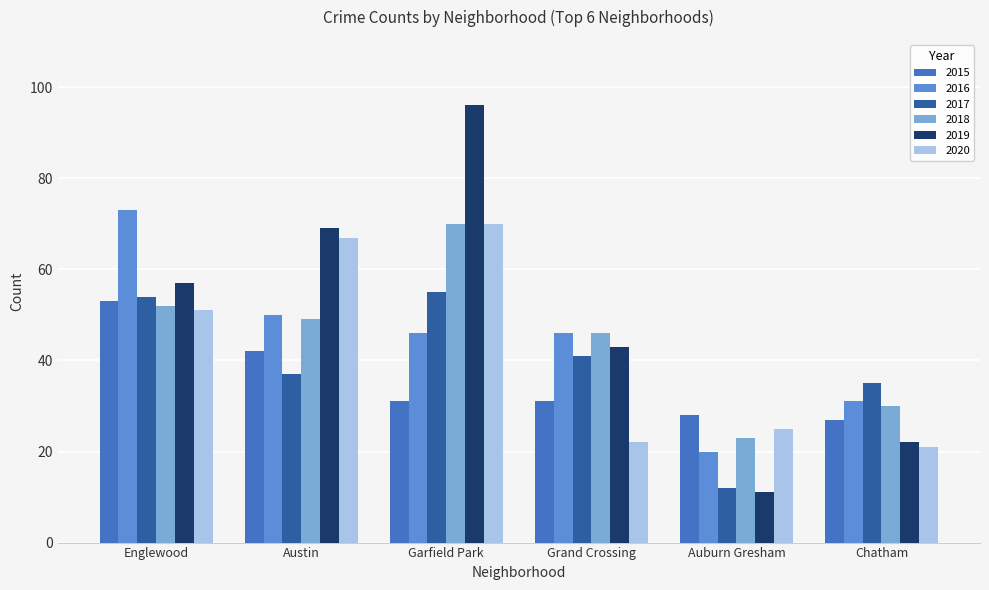

What are all the series names shown in the legend?

2015, 2016, 2017, 2018, 2019, 2020